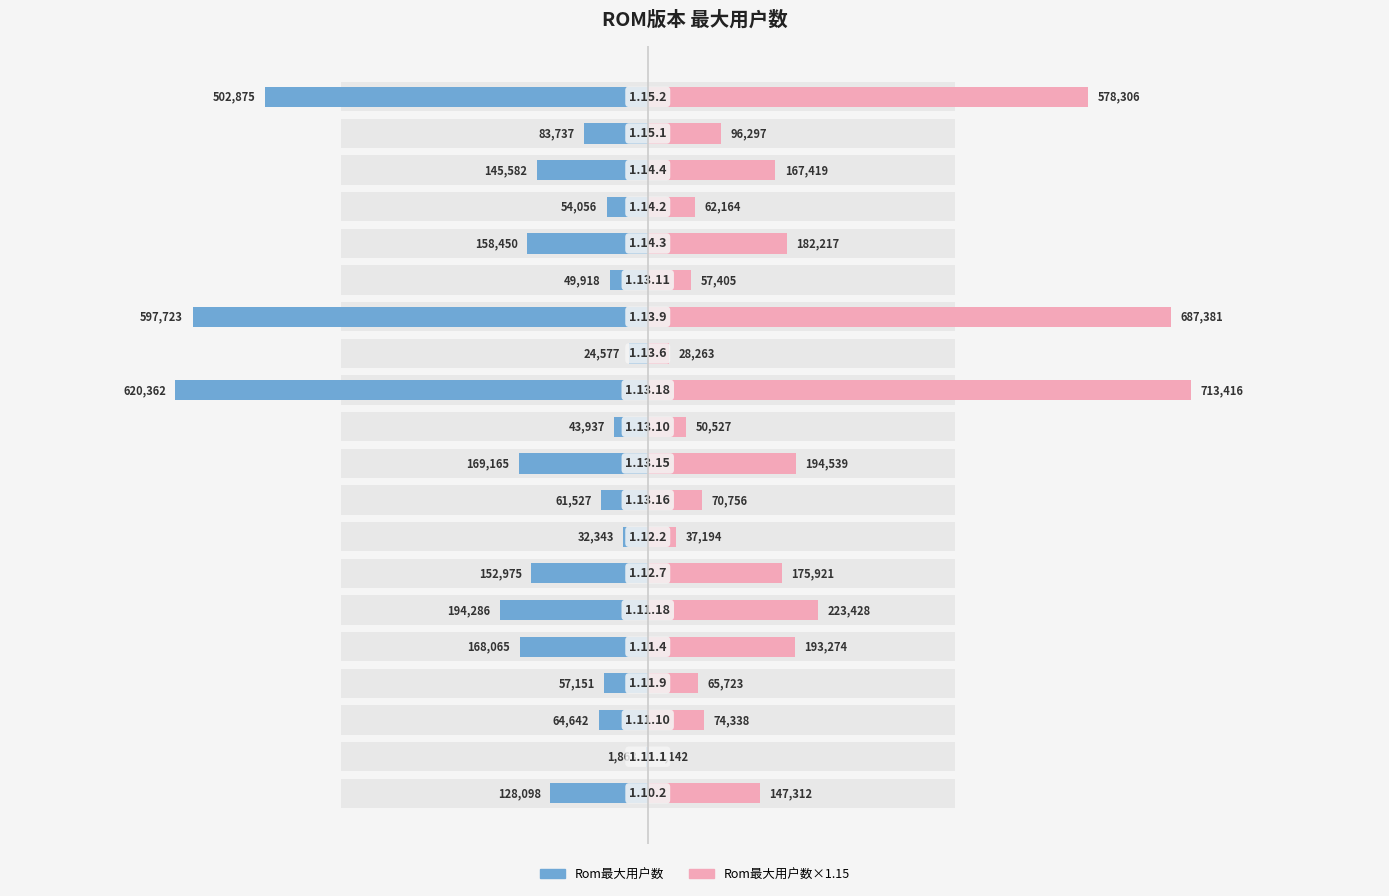

Rank the series at 19 from lowest to highest value.

Rom最大用户数, Rom最大用户数×1.15